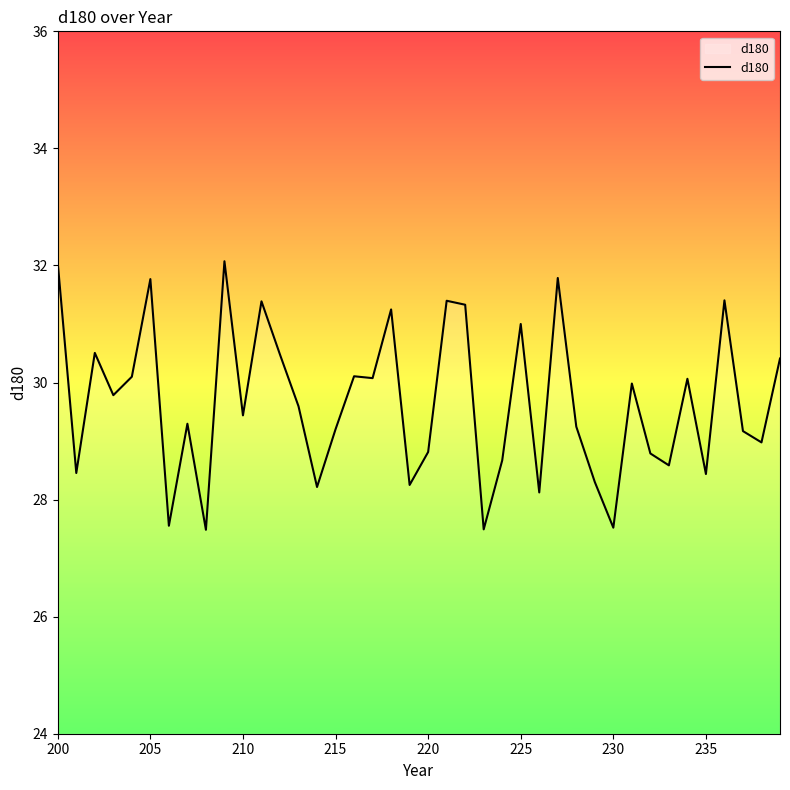

What is the minimum value shown in the chart?

27.5